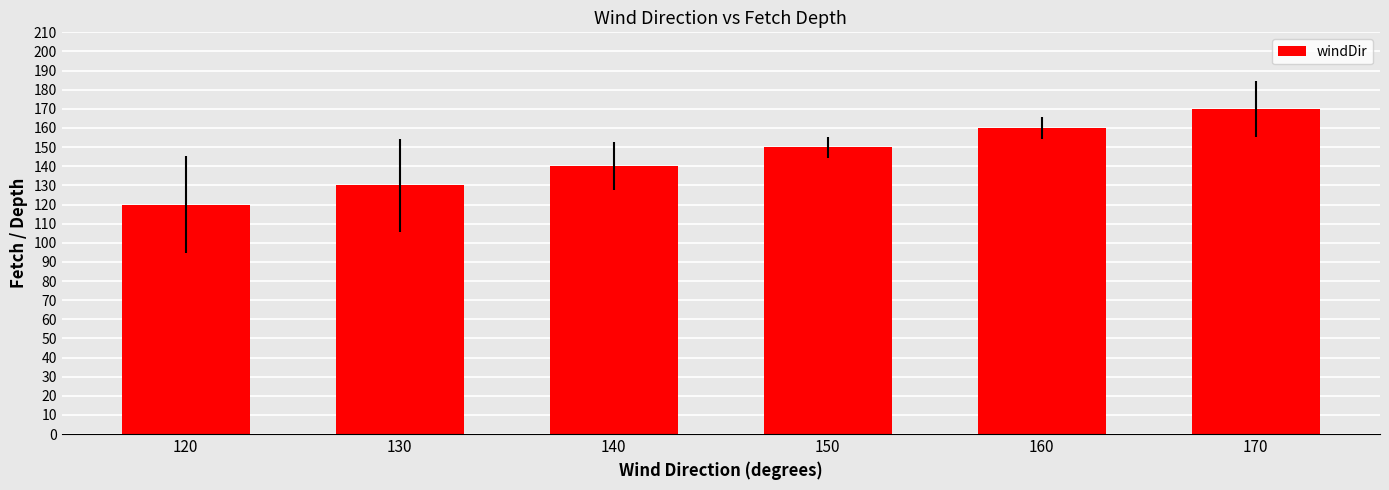

What is the sum of the values at 160 and 150?

310